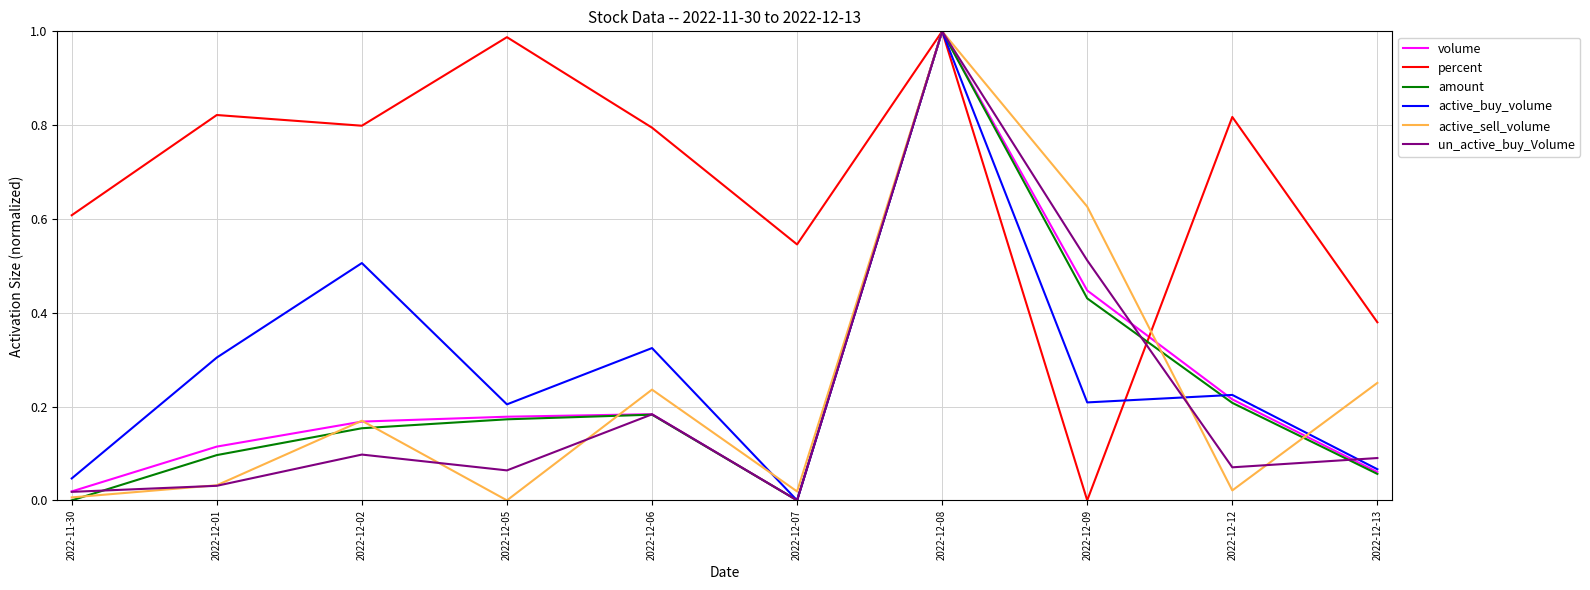

How many interior local valleys does the volume series have?

1